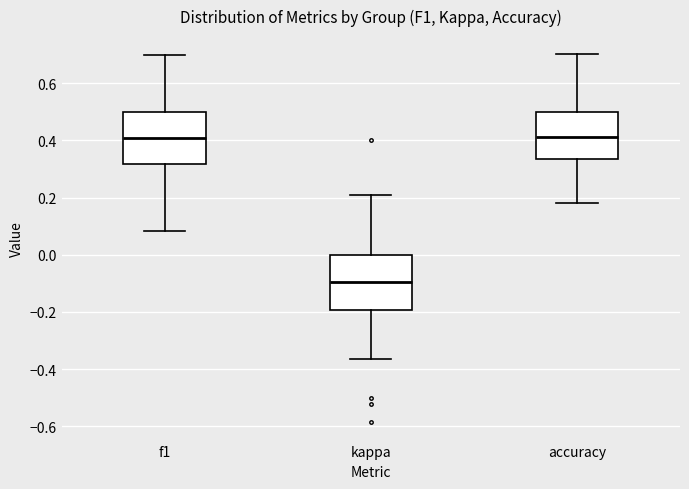

Reading left to right, read every box against the y-axis: the position of its median line, the range the box covers, and the ends of its whiskers. The values are not printed on the chart, so give them approximately, as read against the axis.

f1: median 0.40, box 0.32 to 0.50, whiskers 0.08 to 0.70
kappa: median -0.10, box -0.20 to 0.00, whiskers -0.36 to 0.22
accuracy: median 0.42, box 0.34 to 0.50, whiskers 0.18 to 0.70